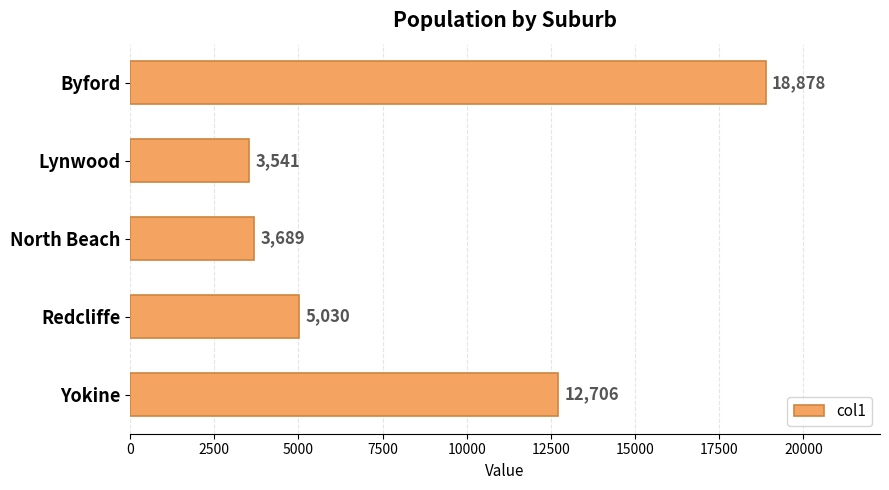

How many data points are less than 5030?

2